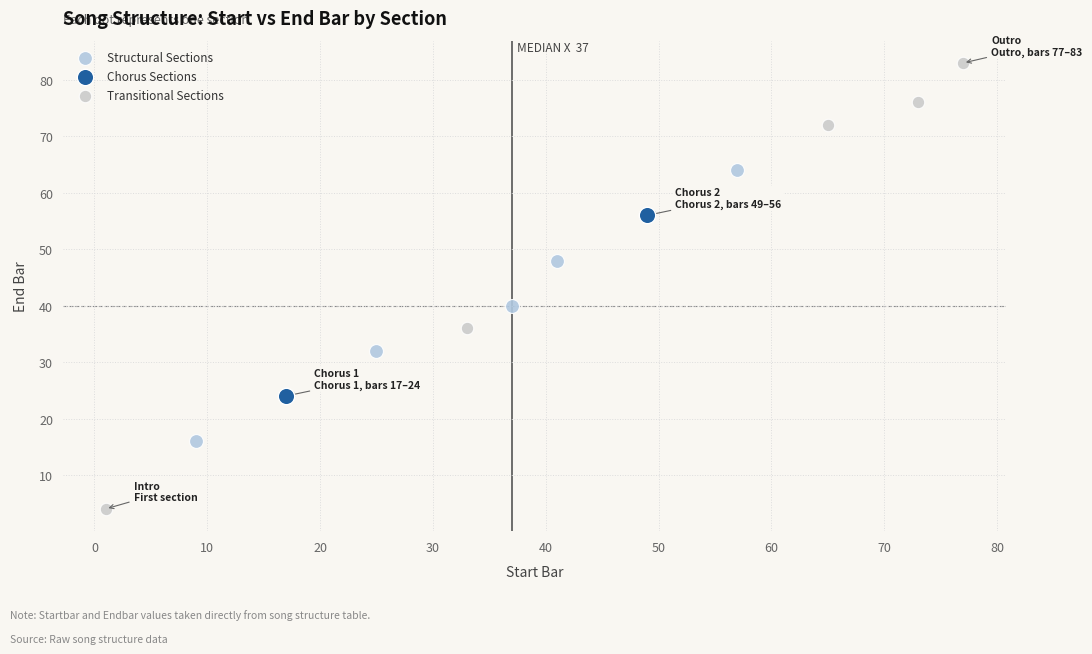

Which series has the largest Y range (max minus min)?

Transitional Sections